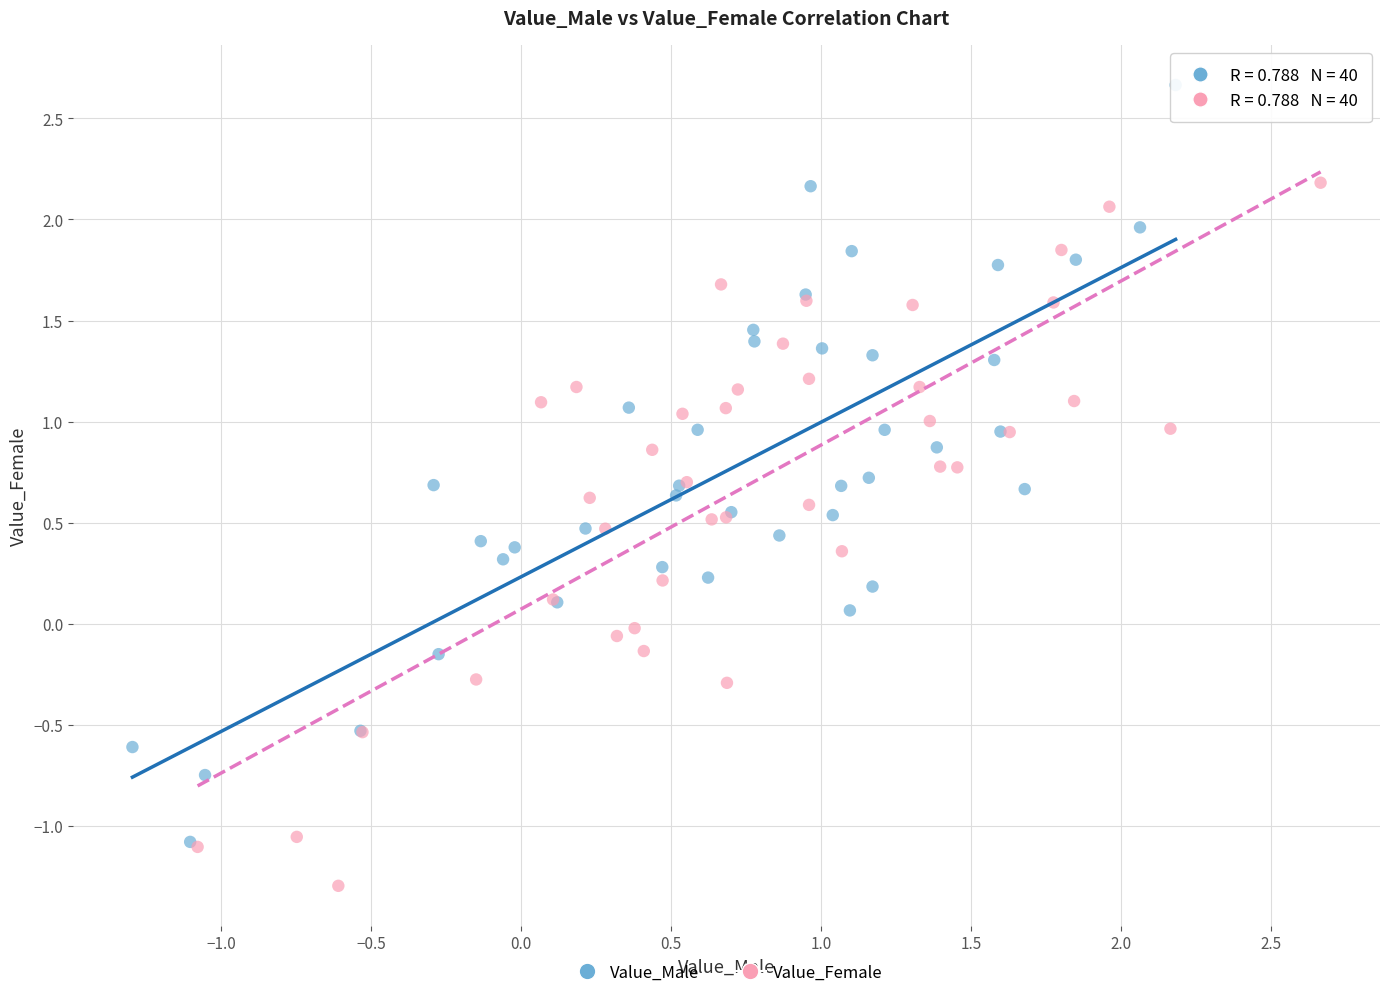

What are all the series names shown in the legend?

Value_Male, Value_Female